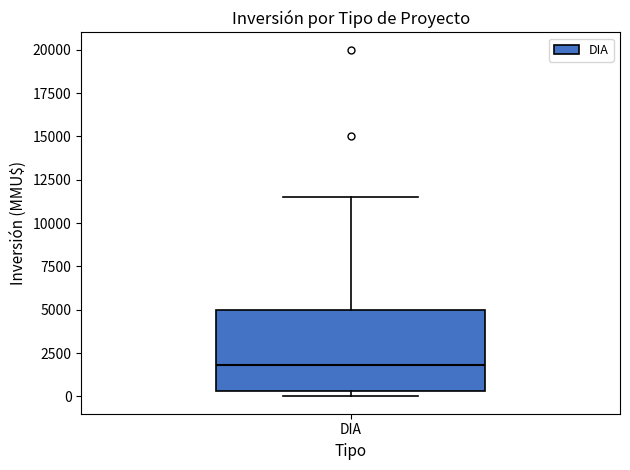

Read this box plot against the y-axis: the position of the median line, the range covered by the box, and the ends of both whiskers. The values are not printed on the chart, so give them approximately, as read against the axis.

median 2000, box 500 to 5000, whiskers 0 to 11500